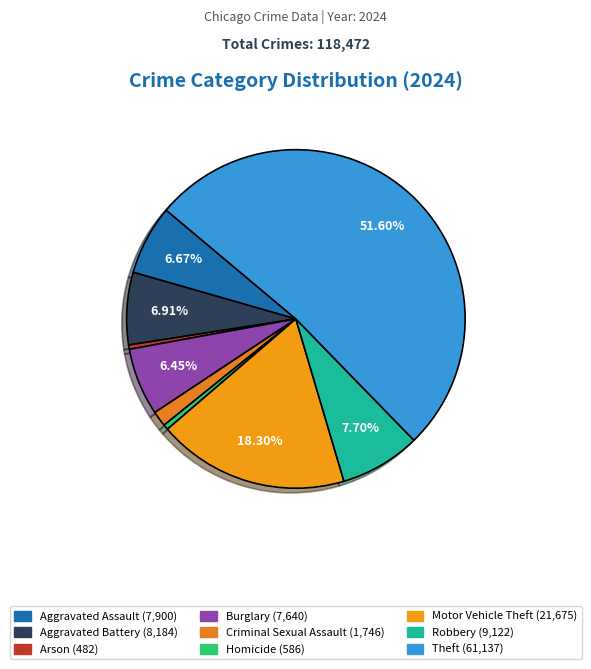

What is the largest slice in the pie chart?

Theft